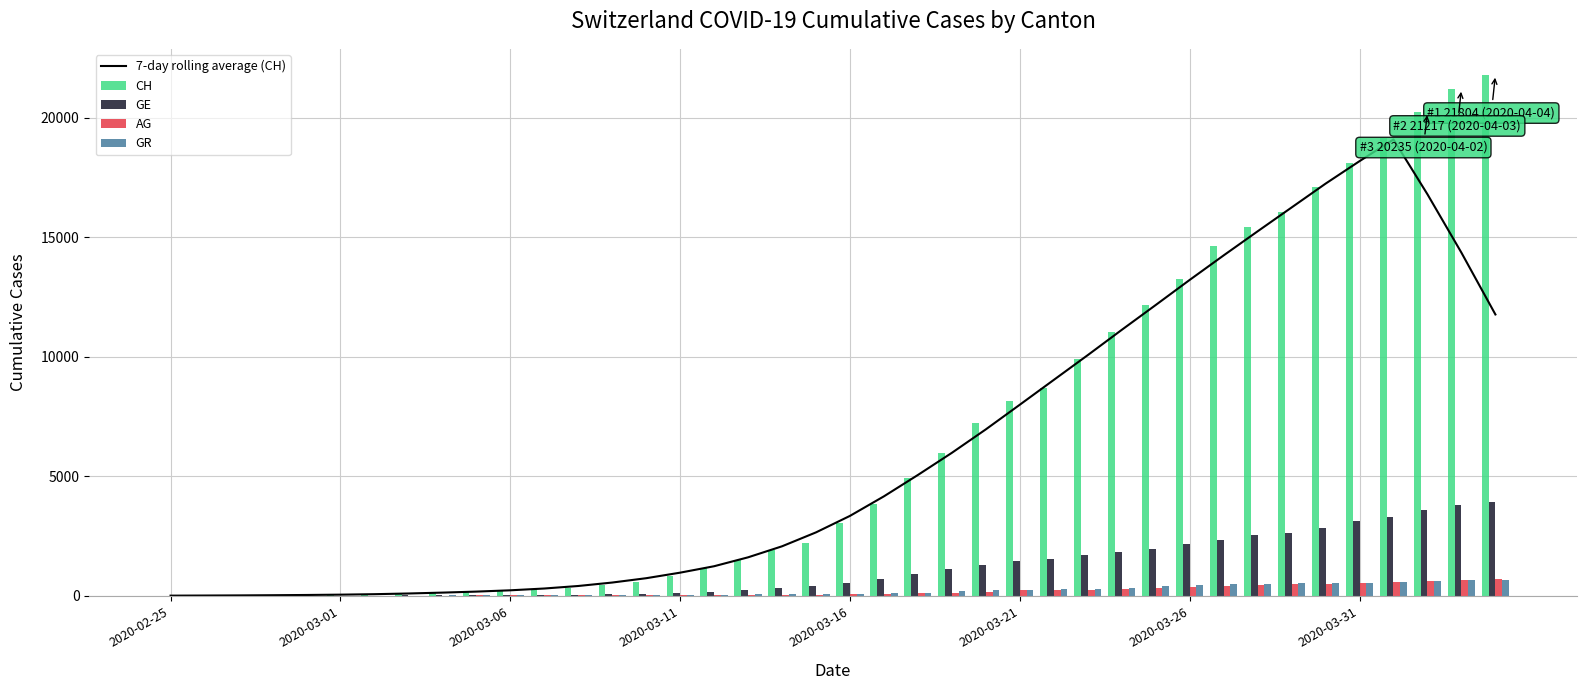

What is the maximum value for CH?

21804